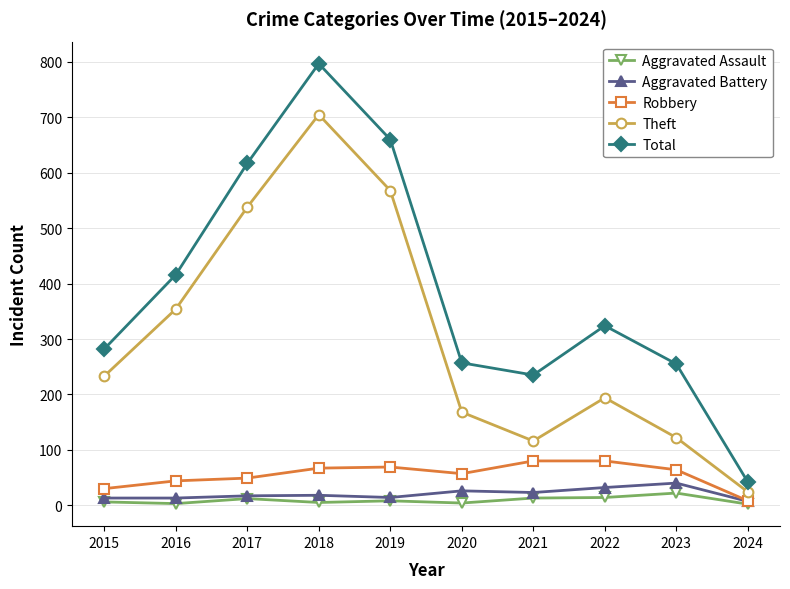

True or false: Theft and Total intersect in this chart.

False